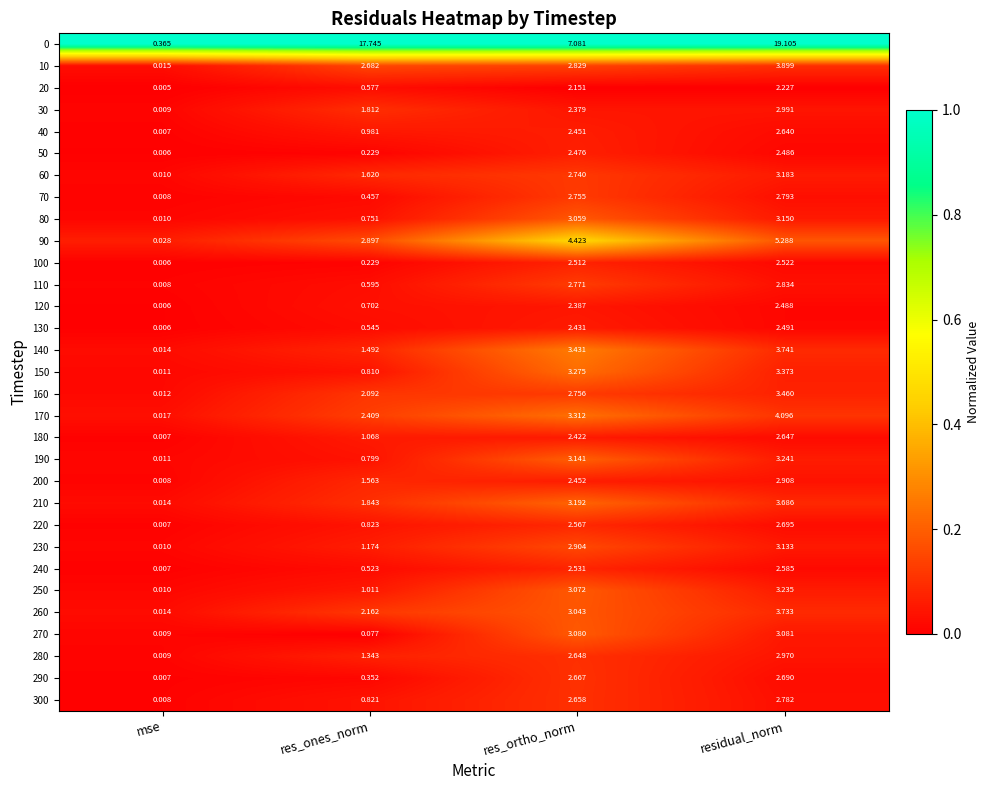

What is the total value across all series at res_ortho_norm?

91.6